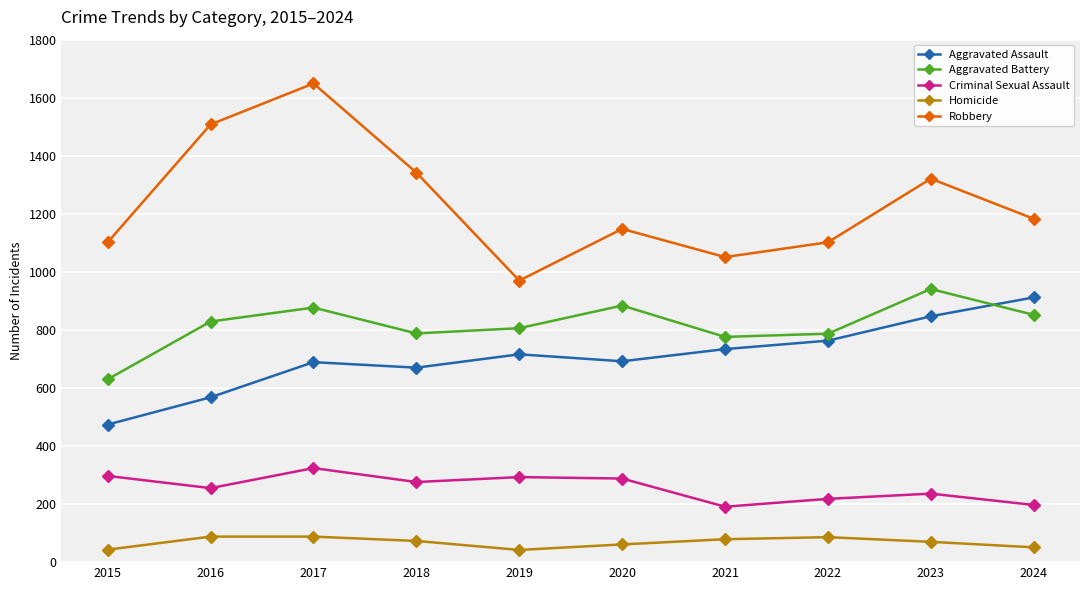

How many values in the Aggravated Assault series are below 716?

5